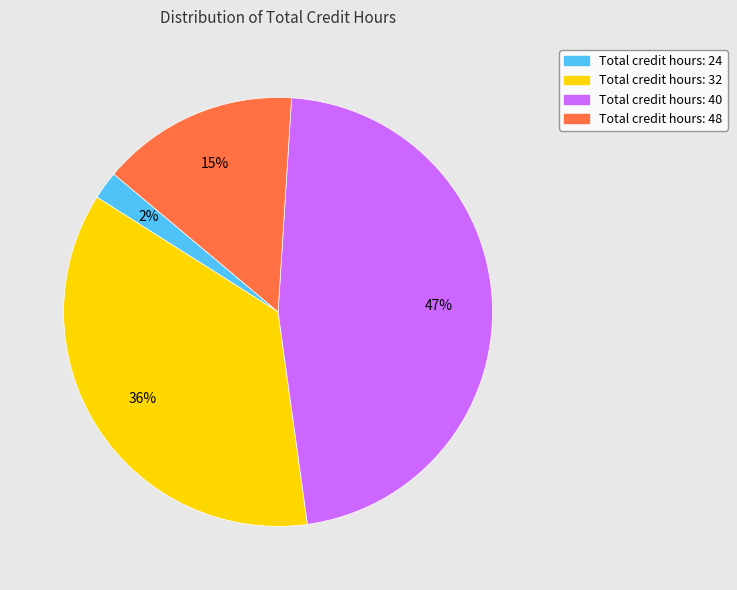

Is there a majority slice in this chart?

No